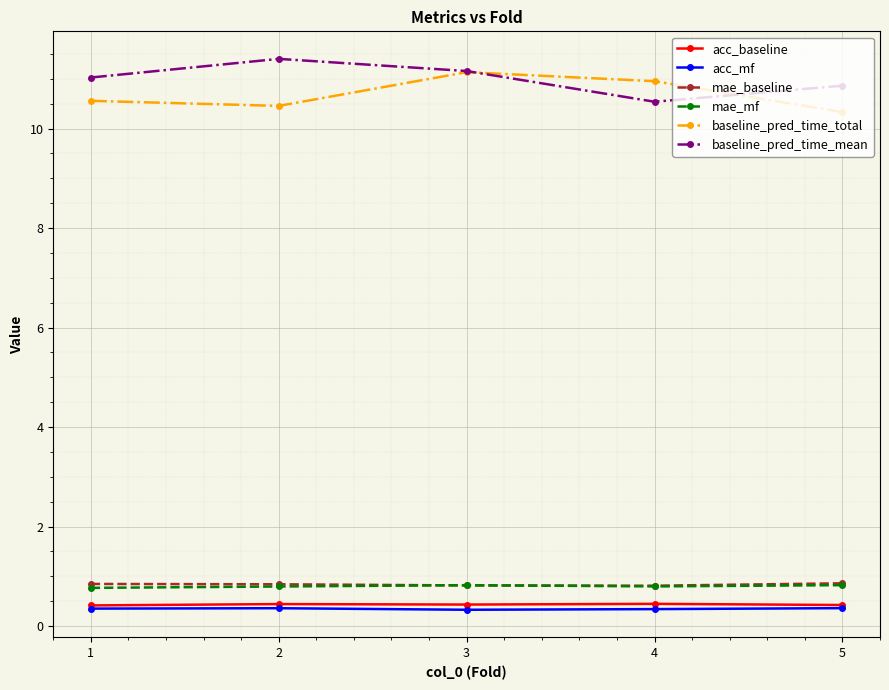

Where is the first local minimum for baseline_pred_time_total?

2